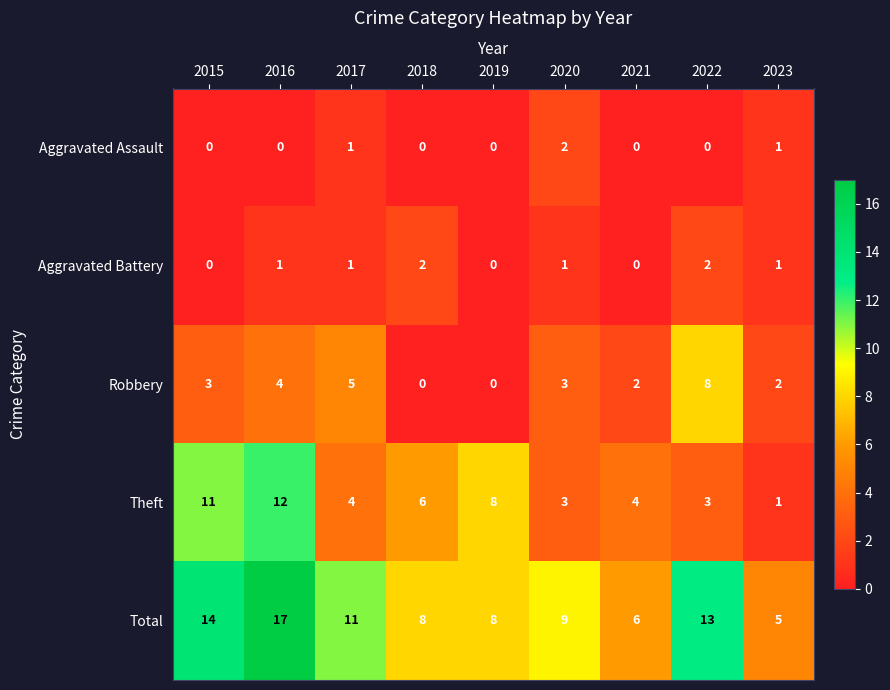

Where does the Theft series first go above 4?

2015